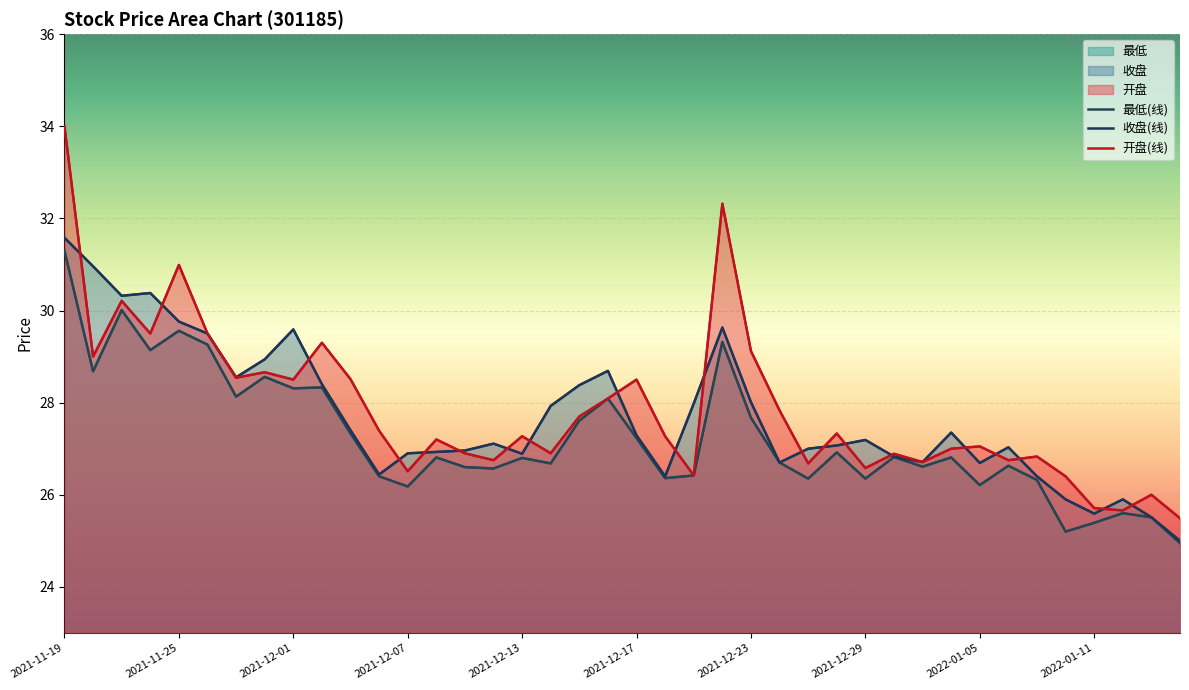

Which category has the lowest value in the 开盘 series?

2022-01-14